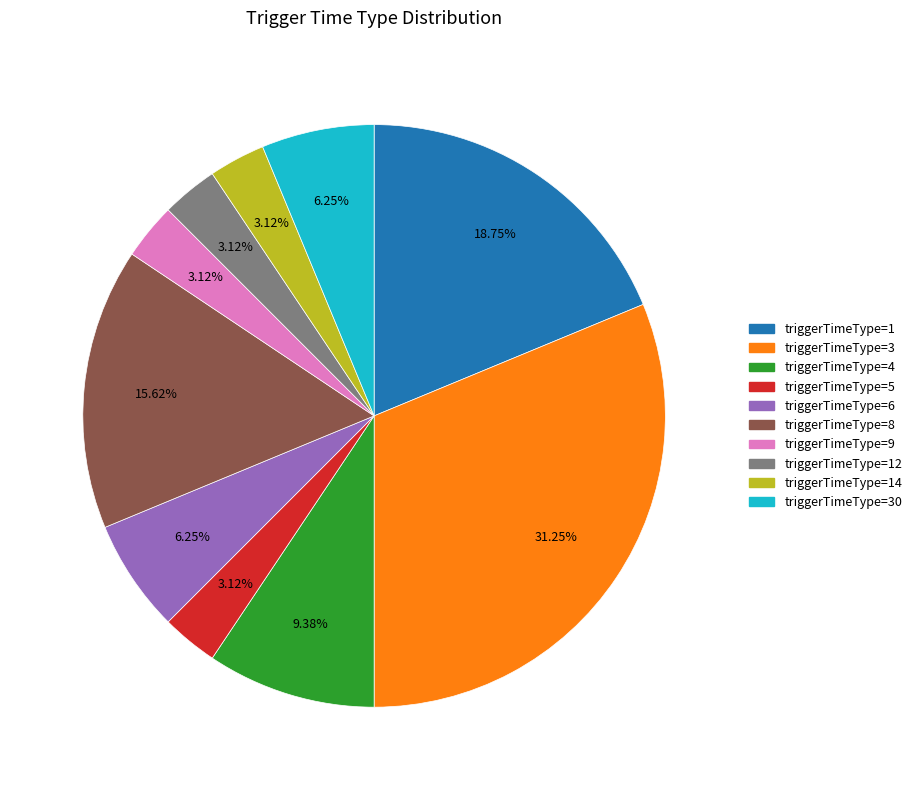

Is there any slice that represents more than half of the pie?

No